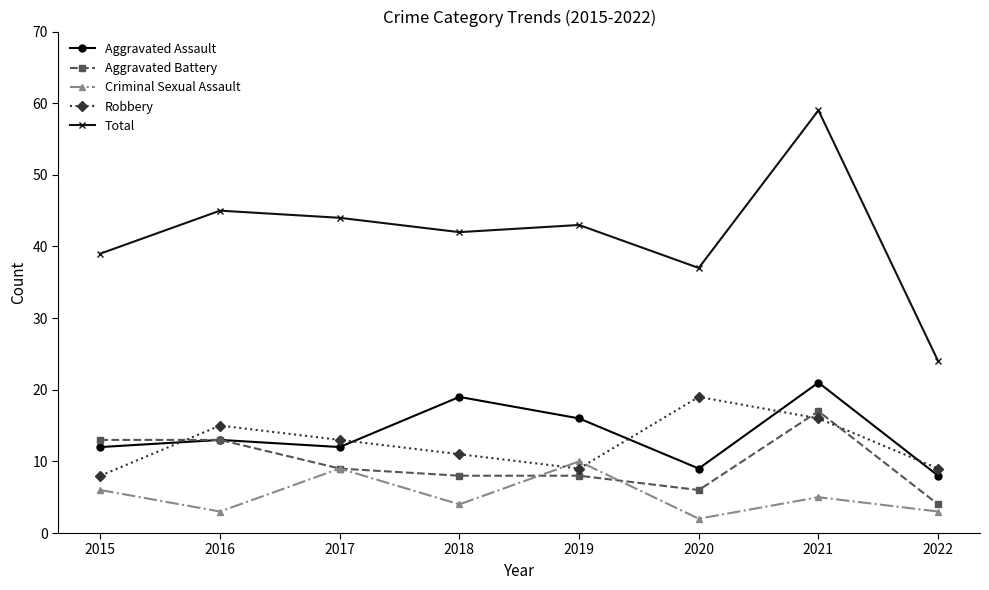

Between which two adjacent categories do Aggravated Assault and Robbery first intersect?

2015 and 2016